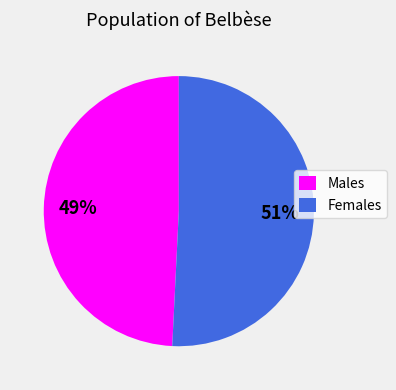

Do Males and Females together represent more than half of the pie?

Yes